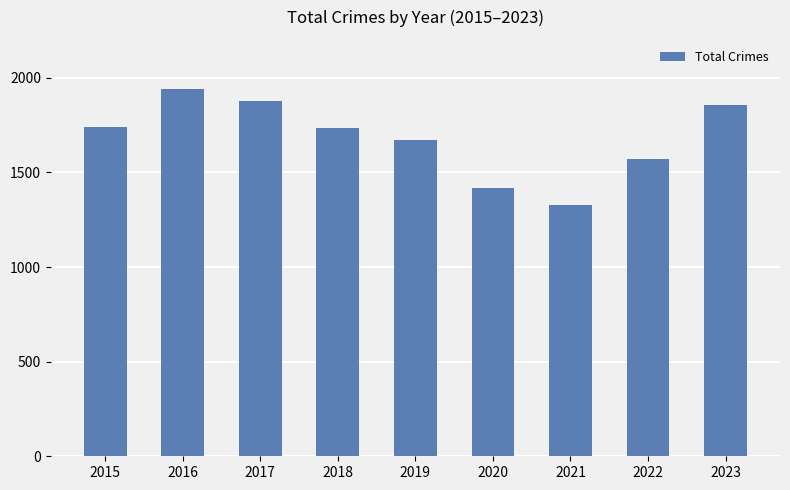

What is the smallest value displayed?

1326